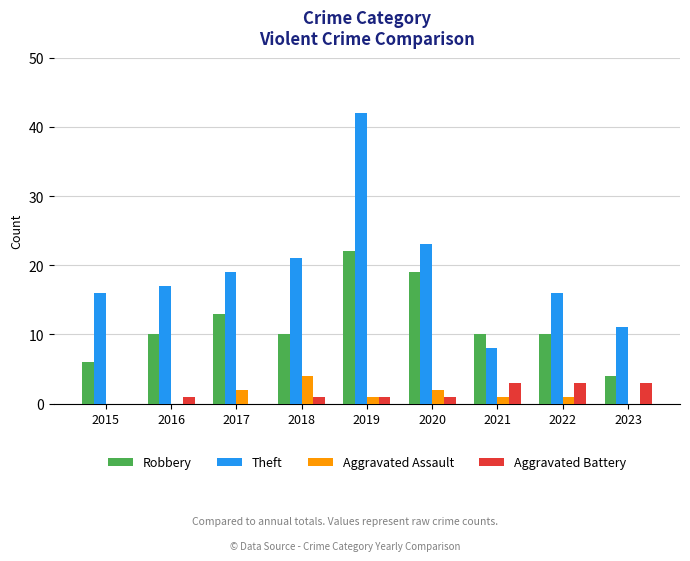

What is the approximate value of Robbery at 2021?

10